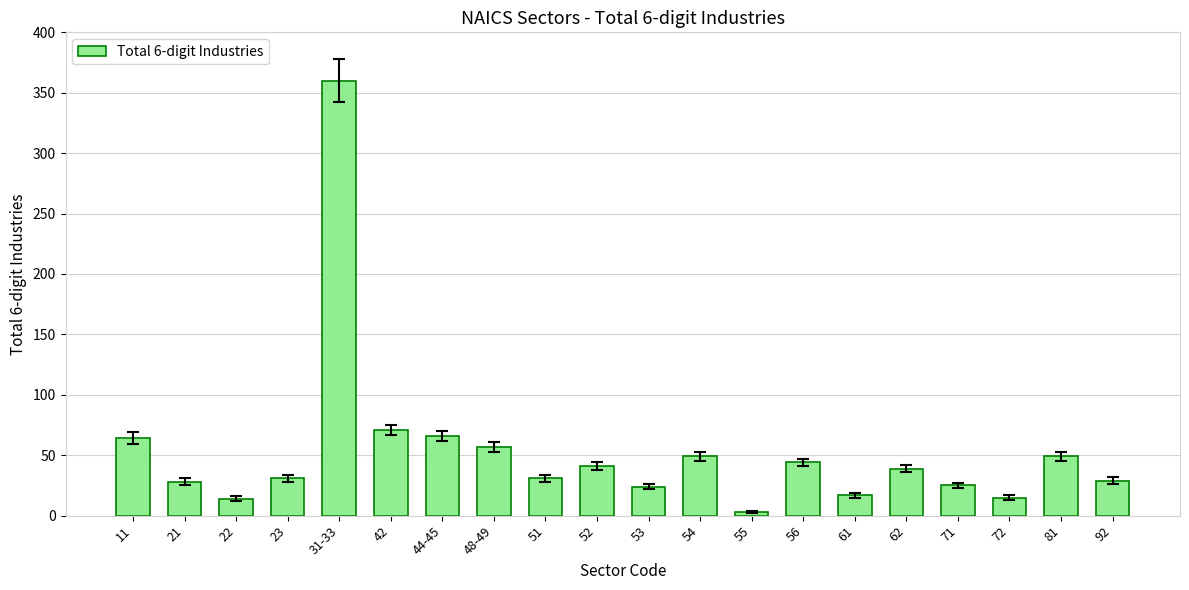

What is the greatest value displayed?

360